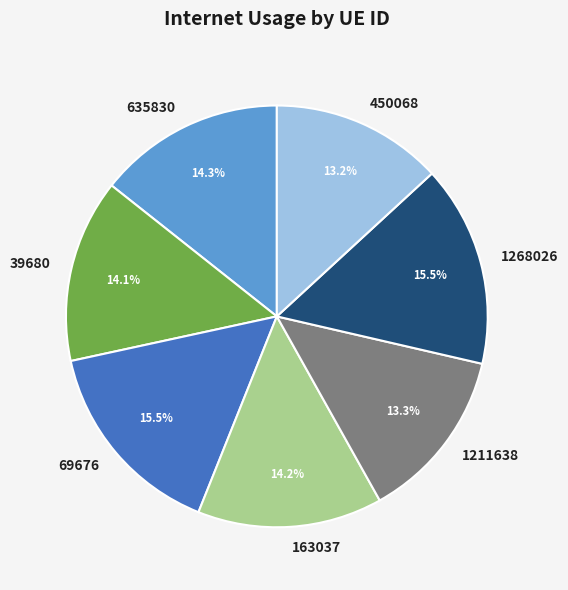

The 39680 slice represents 28% of the pie. True or false?

False